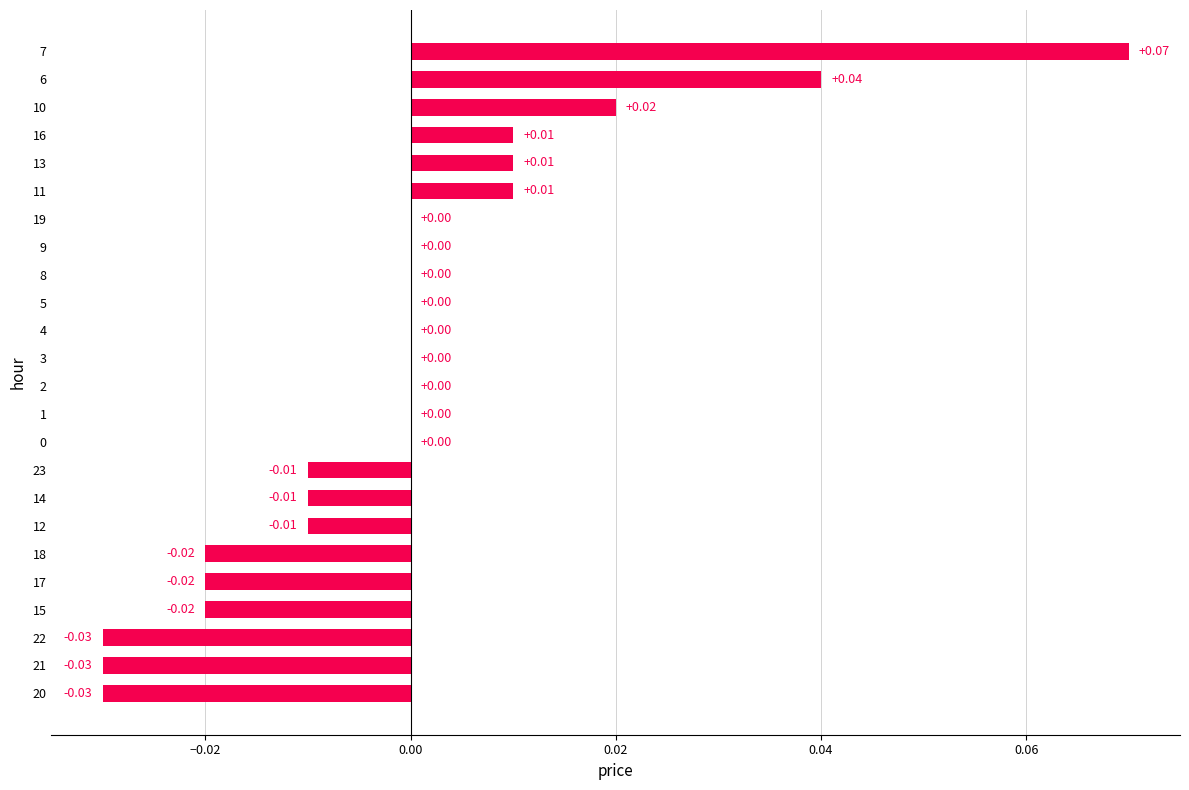

Which has a higher value, 21 or 19?

19